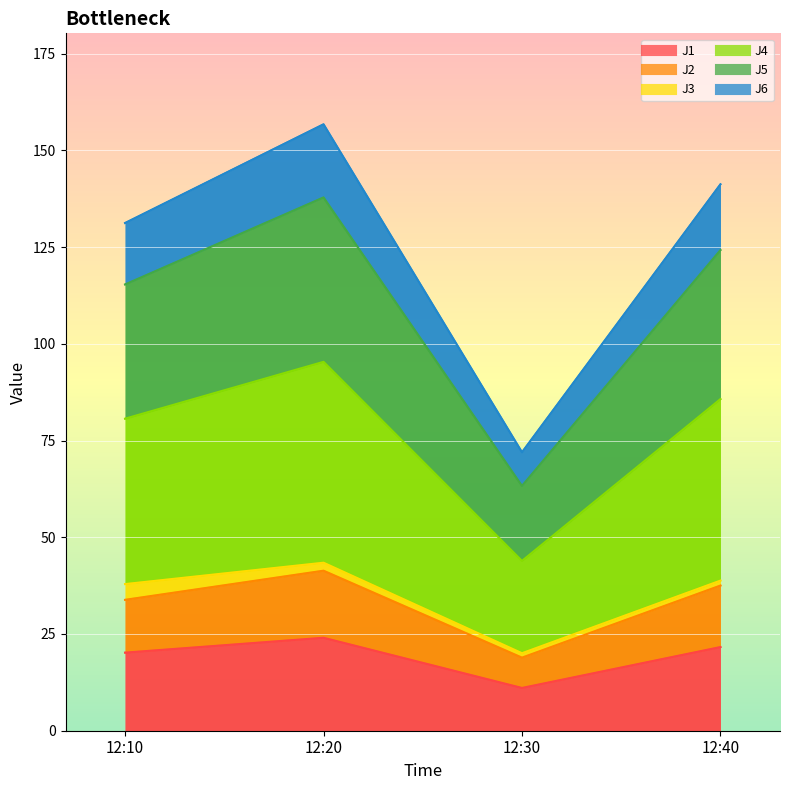

The J2 series shows 7.8 at 12:10. True or false?

False